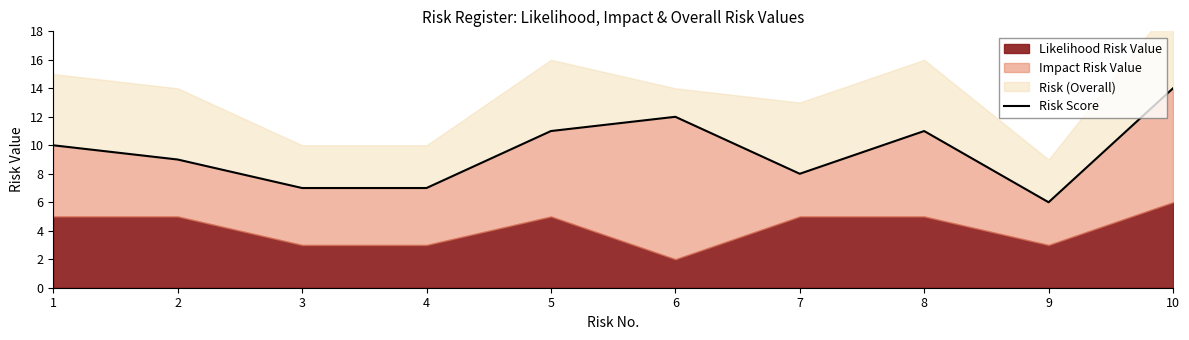

List the labels in order of value, smallest first.

9, 3, 4, 7, 2, 1, 5, 8, 6, 10